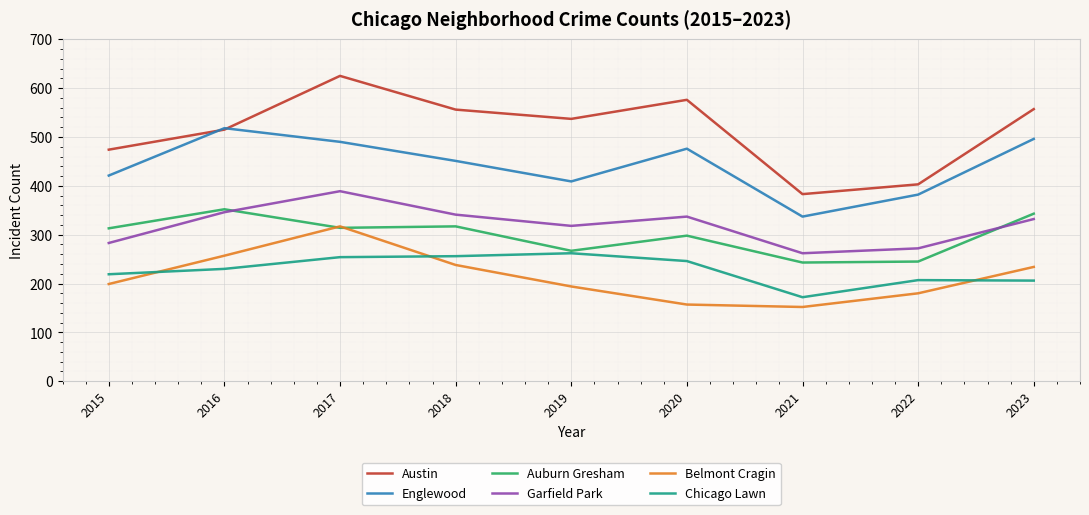

What is the difference between the highest and lowest values at 2016?

288